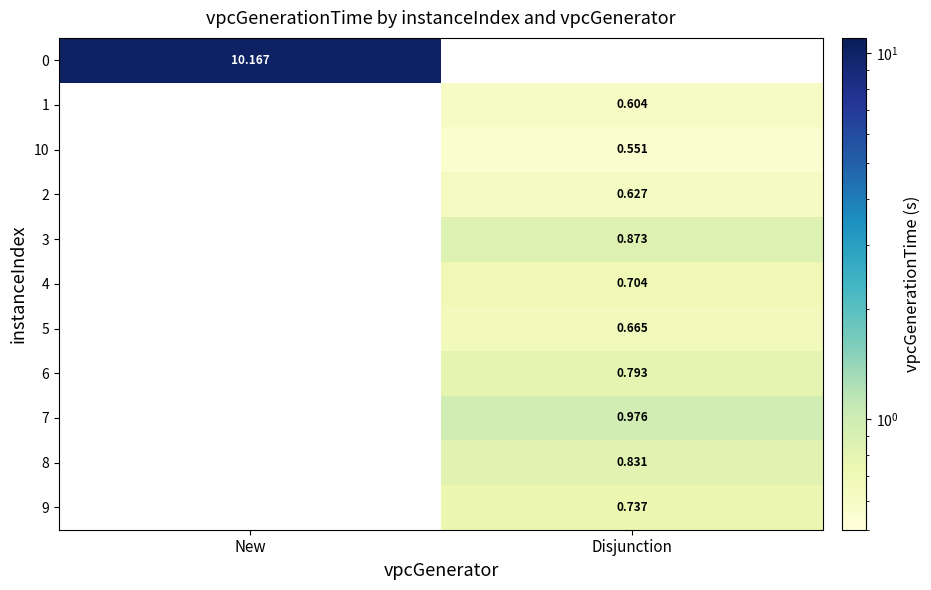

Which label corresponds to the smallest value in the chart?

Disjunction